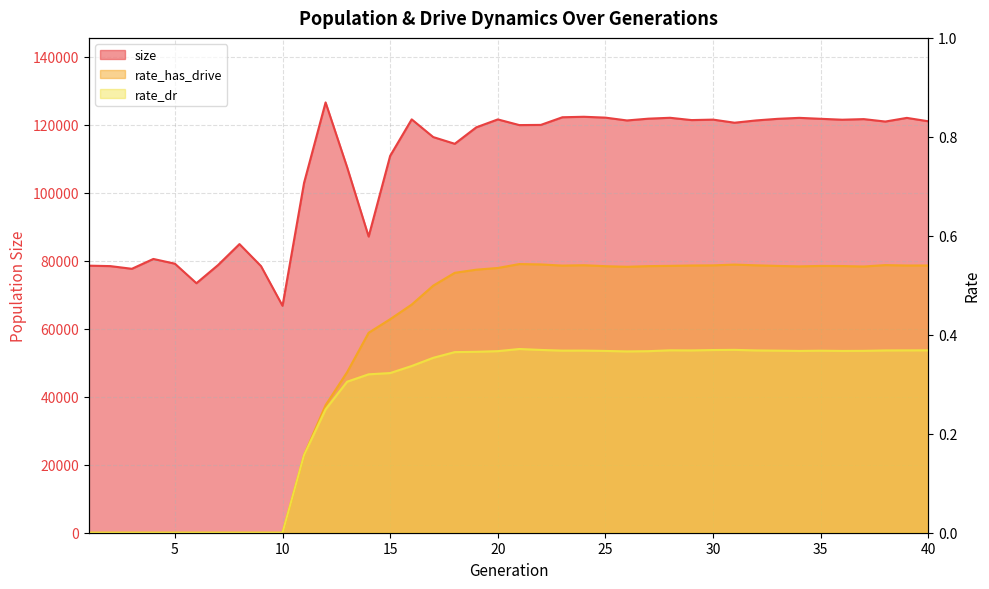

At which label does size reach its peak?

12